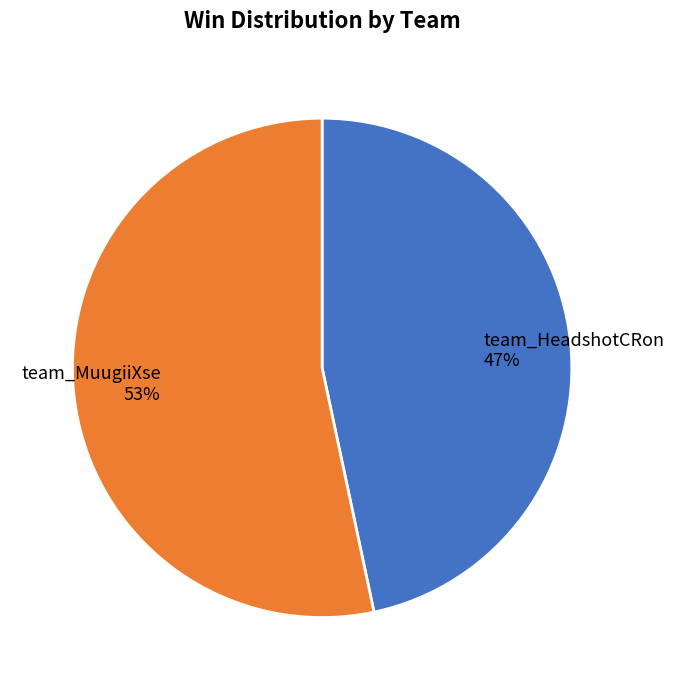

Which has a higher value, team_MuugiiXse or team_HeadshotCRon?

team_MuugiiXse